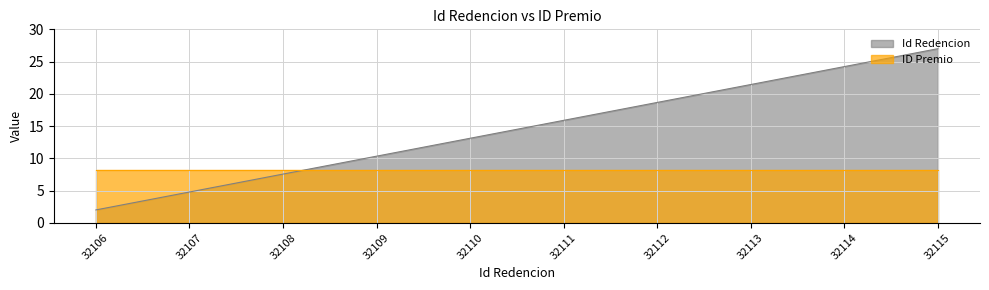

What is the difference between the maximum and minimum values?

25.0